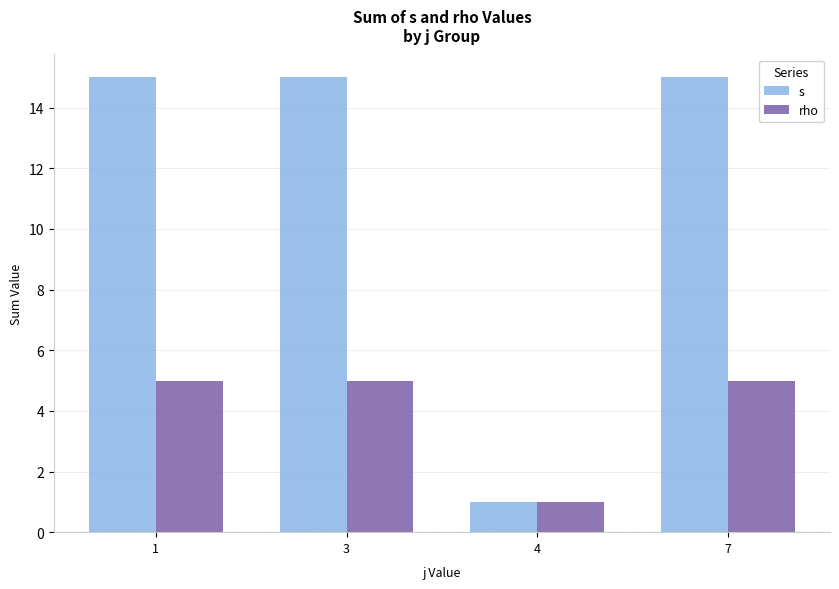

Does the chart contain stacked bars?

No